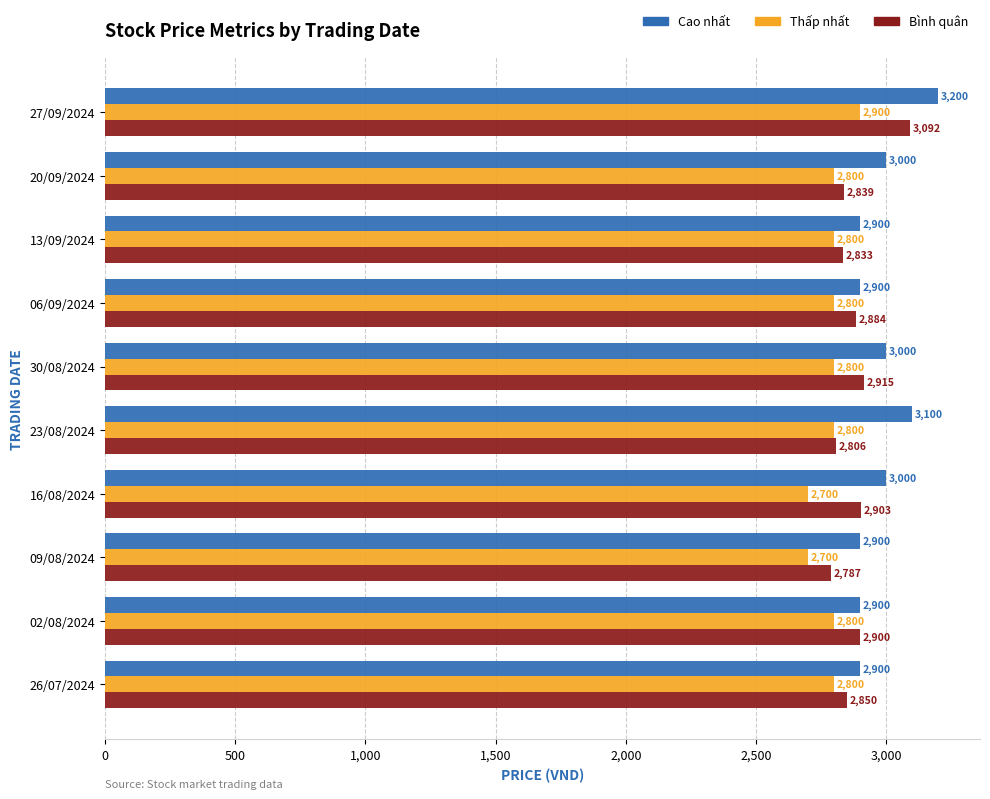

What is the minimum value for Cao nhất?

2900